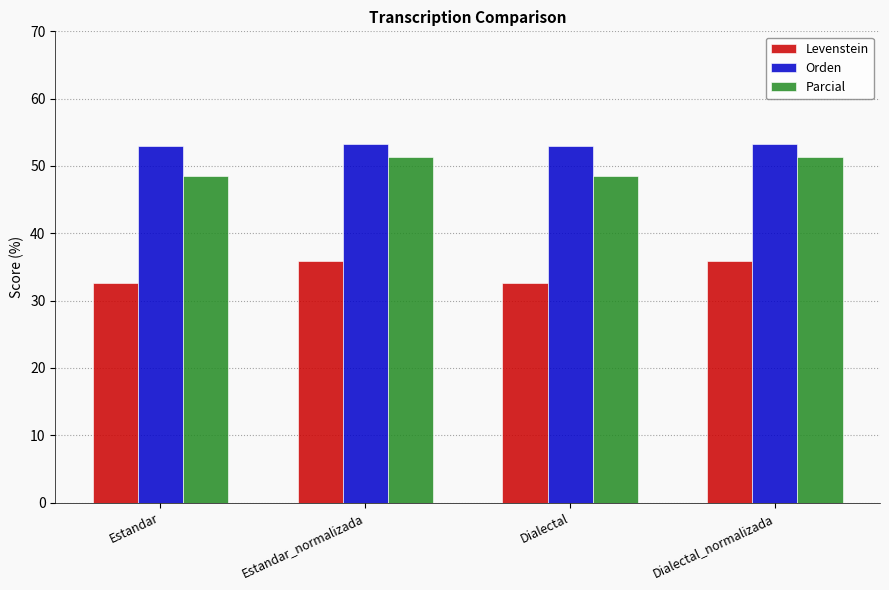

What position from the right is Dialectal_normalizada?

1